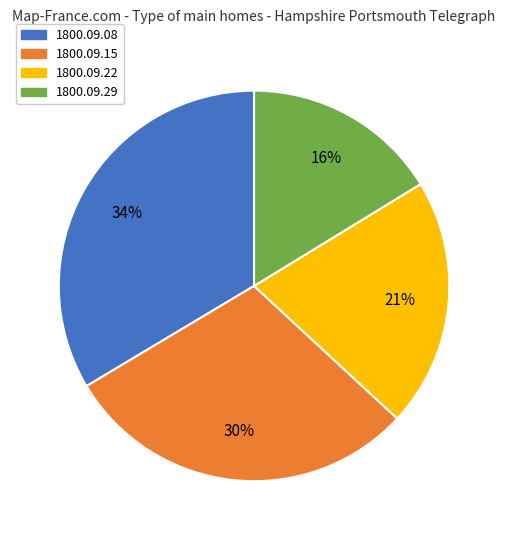

Rank the categories by value from lowest to highest.

1800.09.29, 1800.09.22, 1800.09.15, 1800.09.08